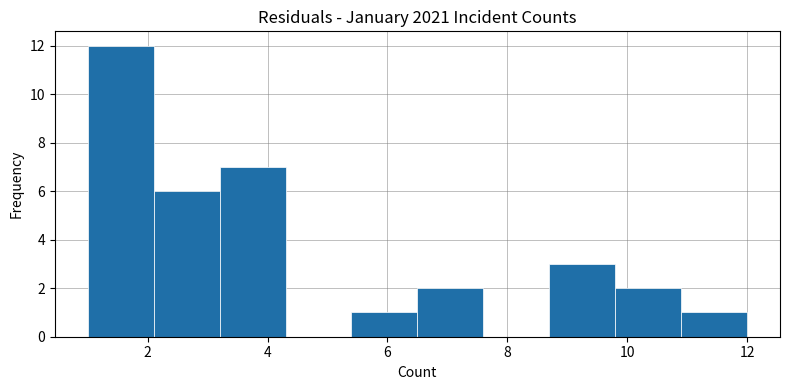

What is the height of the bar covering 10.9 to 12.0 on the x-axis? Neither the bar edges nor the heights are printed on the chart, so give them approximately, as read against the axes.

1